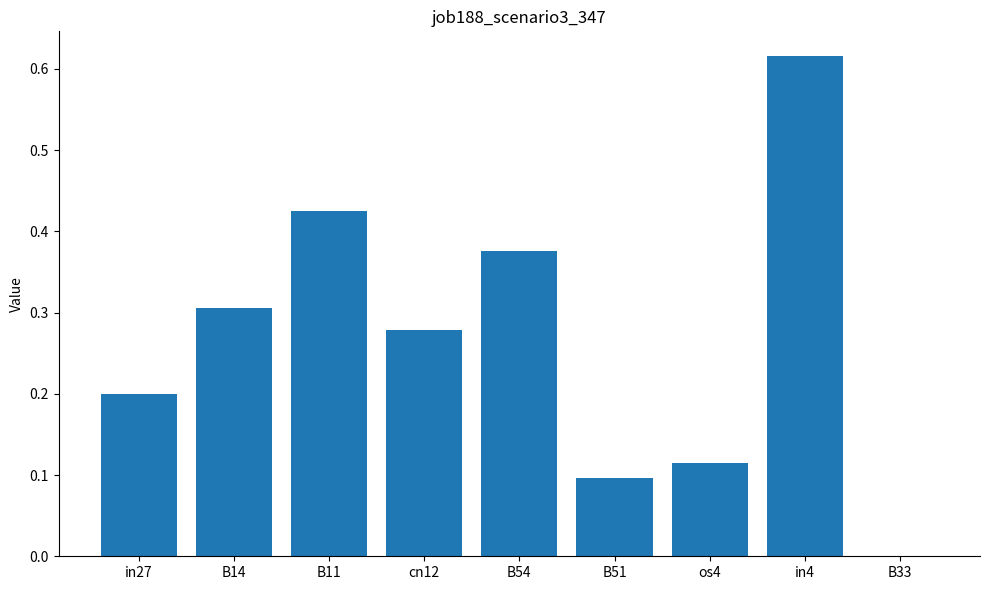

What is the sum of all values?

2.4